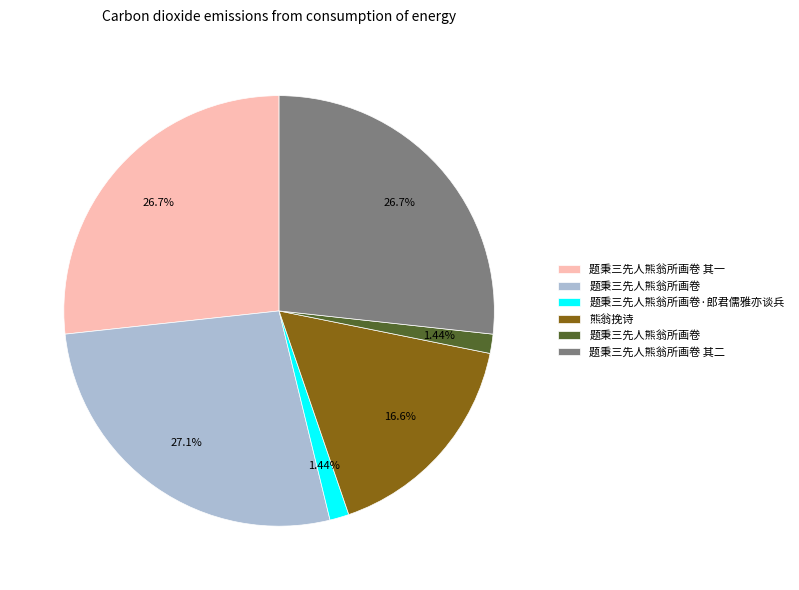

Does any single category account for the majority?

No